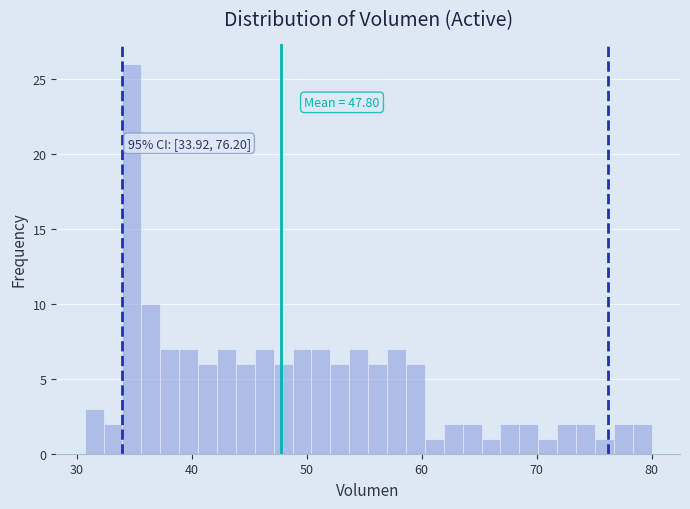

Read against the x-axis, roughly where is the centre of the tallest bar?

35